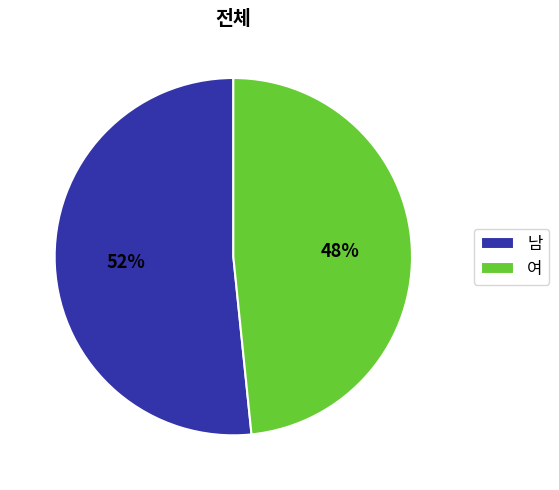

Count the number of slices in the pie.

2